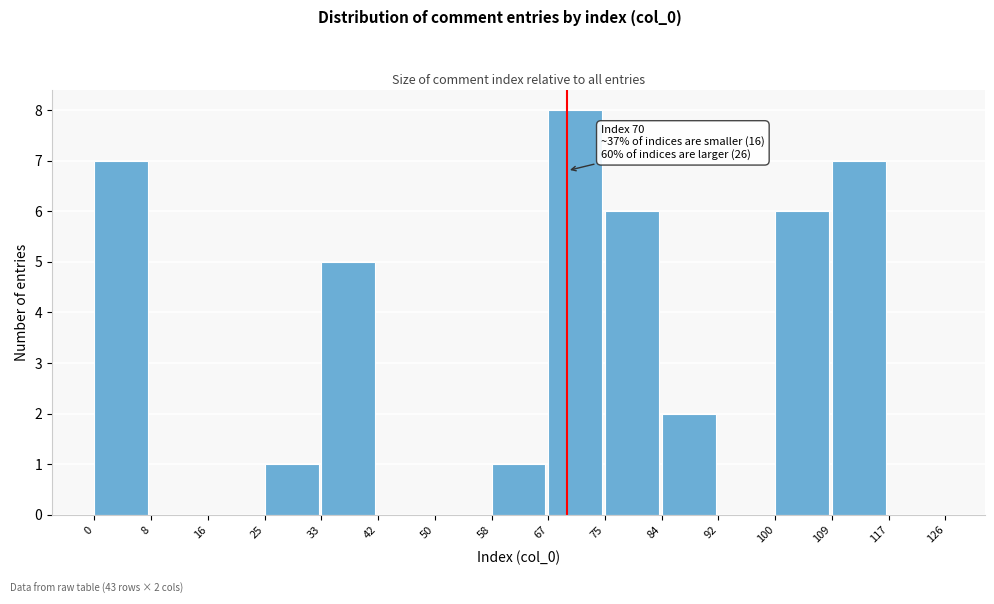

Which range on the x-axis has the tallest bar?

67 to 75